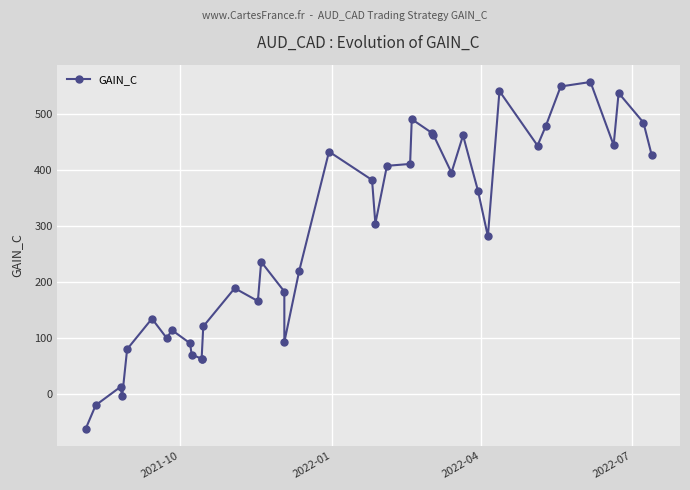

The value at 38 is 747.2. True or false?

False